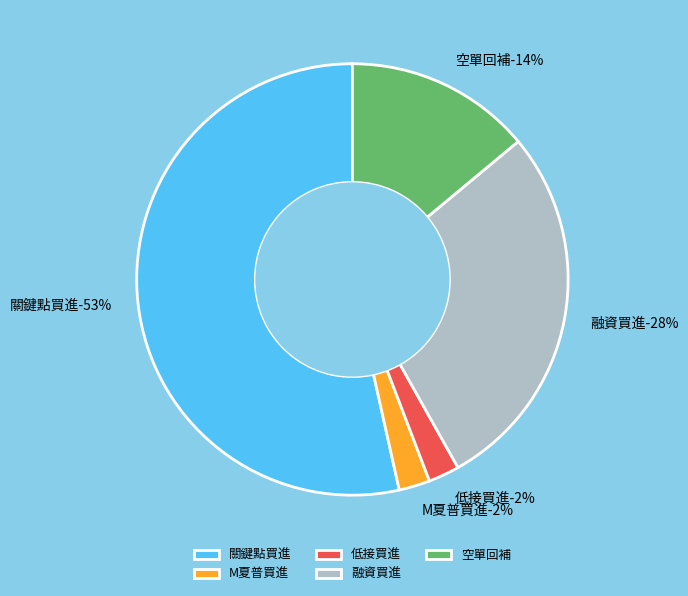

To the nearest percent, what percentage of the pie is 融資買進?

28%